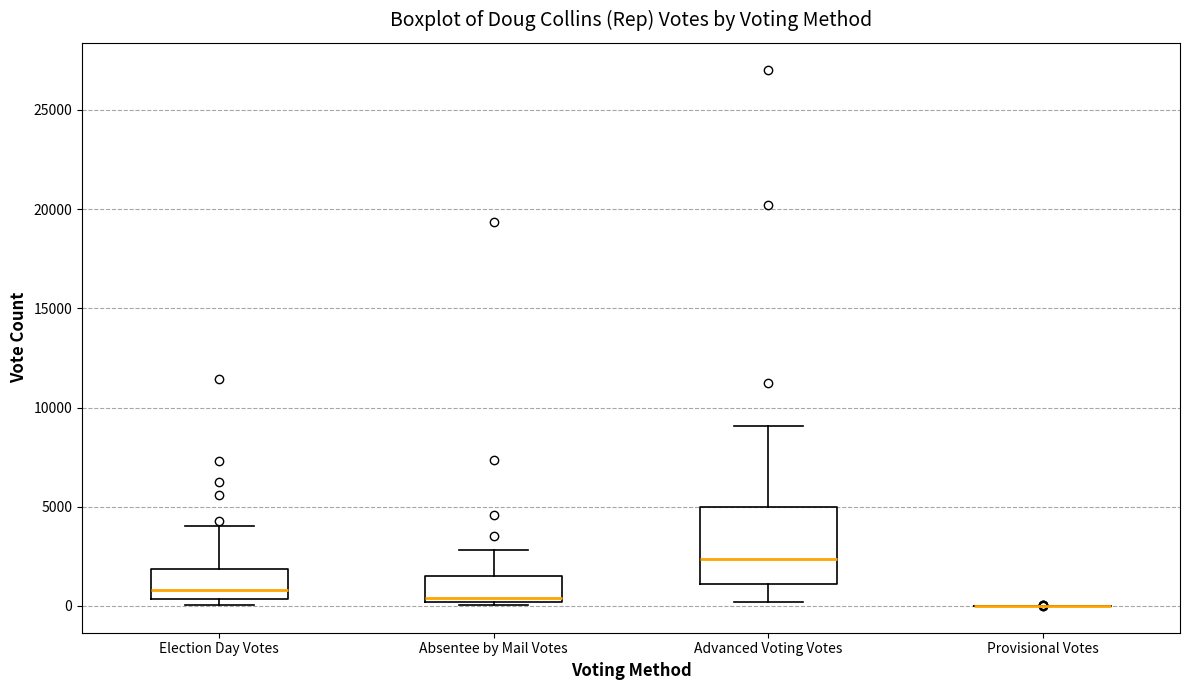

Comparing the boxes themselves (not the whiskers), which one is the tallest?

Advanced Voting Votes